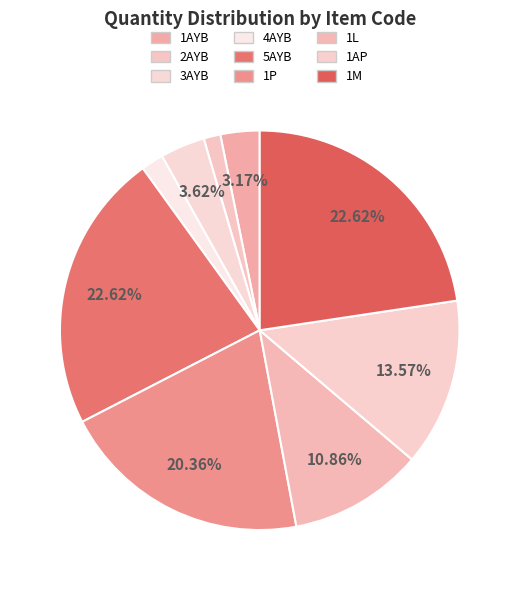

Rank the categories by value from highest to lowest.

5AYB, 1M, 1P, 1AP, 1L, 3AYB, 1AYB, 4AYB, 2AYB